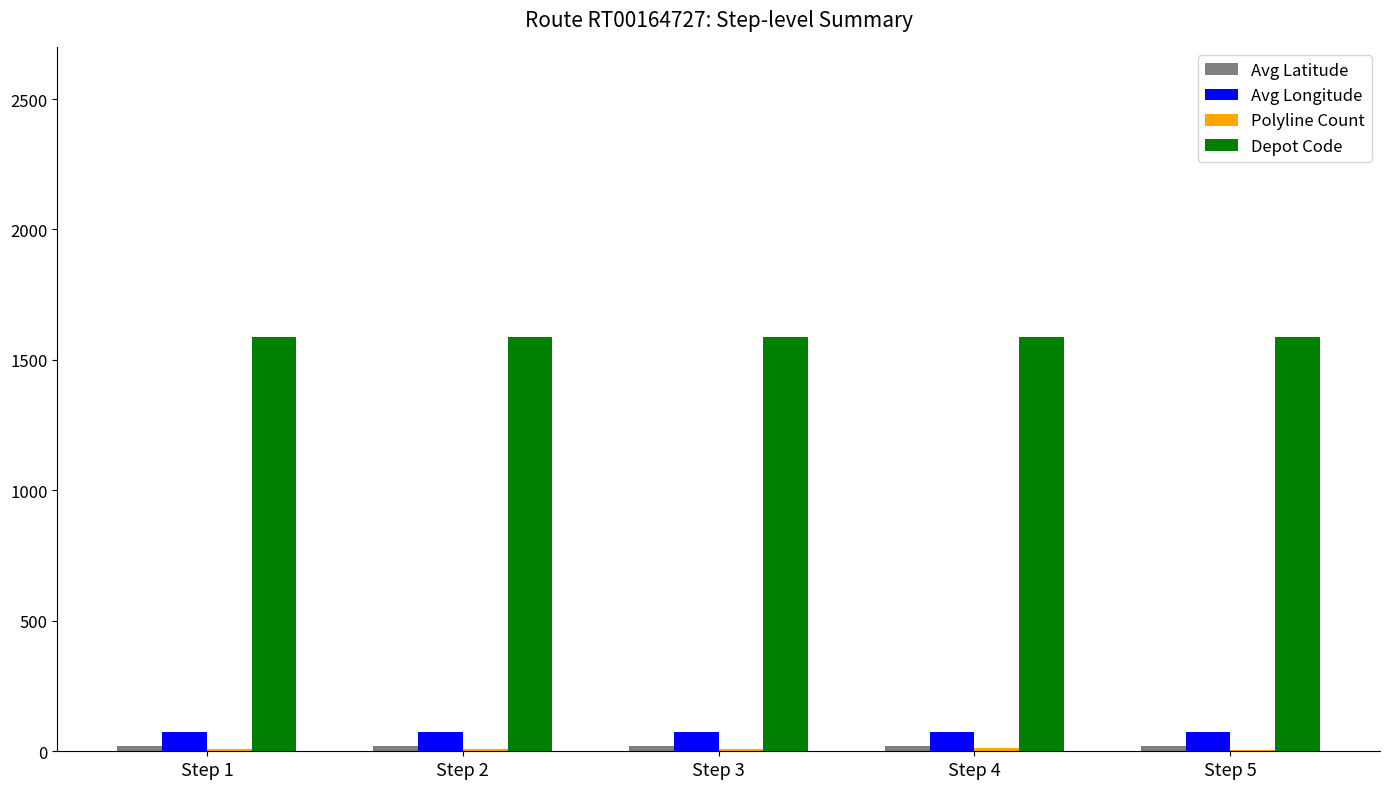

What is the maximum value shown in the chart?

1588.0